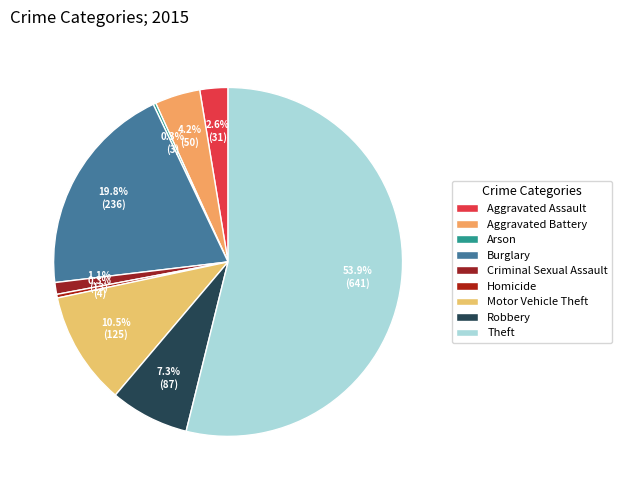

True or false: Criminal Sexual Assault accounts for 11% of the total.

False